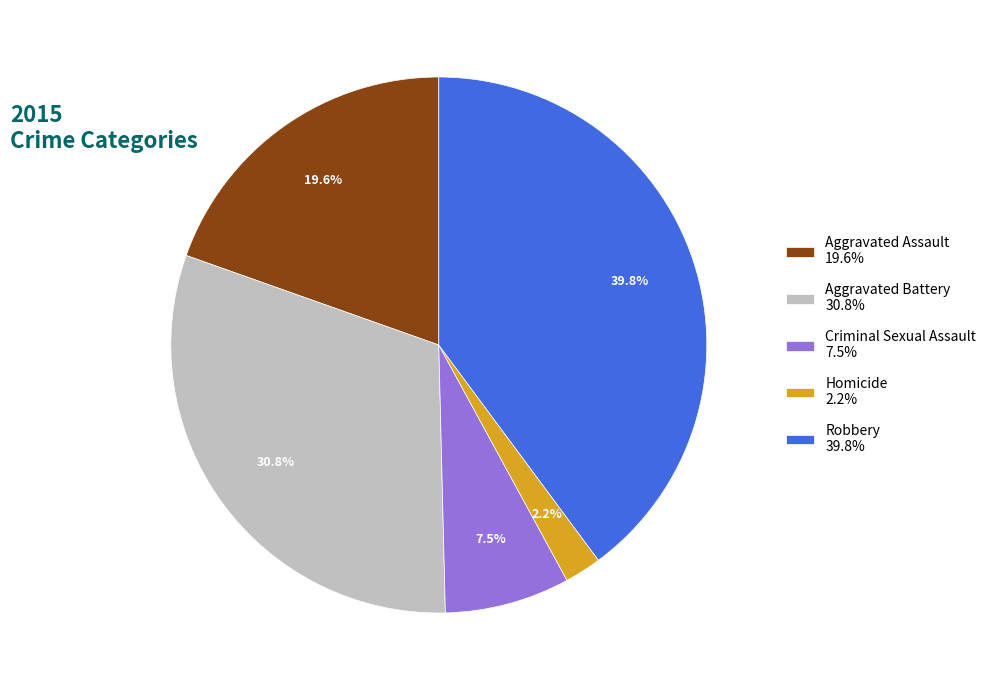

Is it true that Aggravated Battery is 23% of the pie?

False